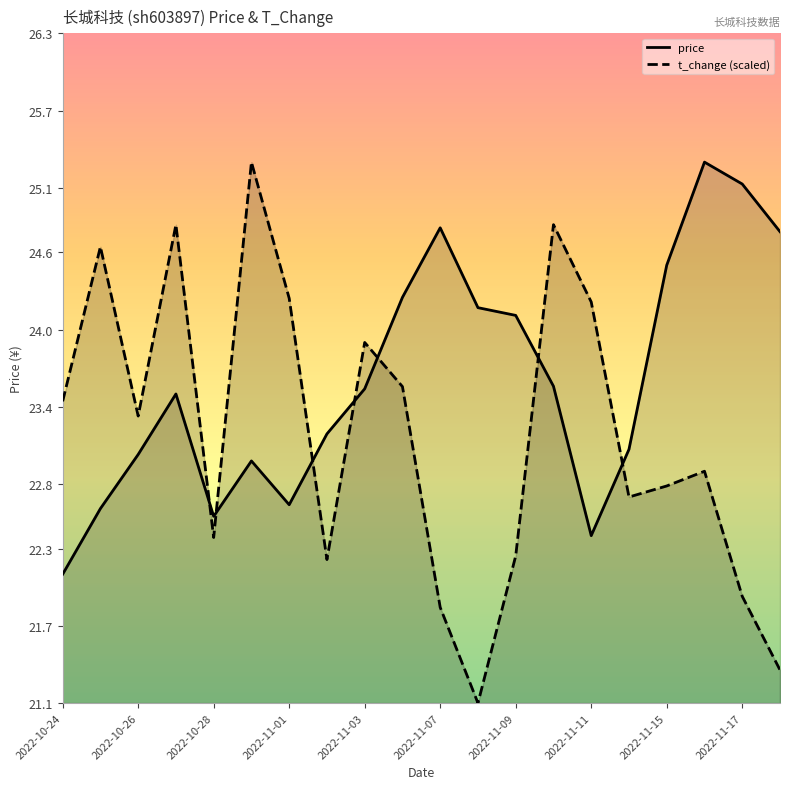

What is the difference between the maximum and second lowest values in the price series?

2.9